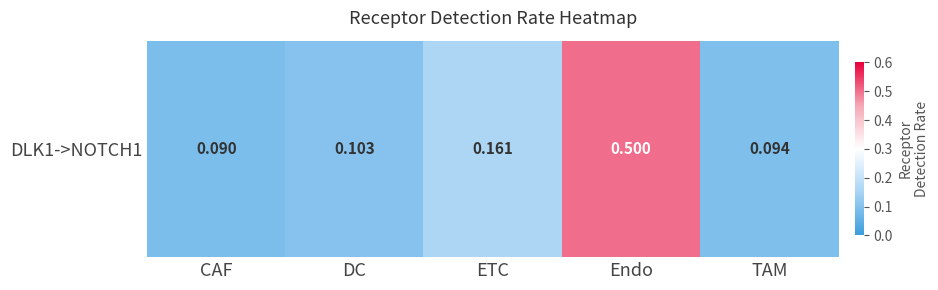

Where is the data nearest to the value 0?

CAF